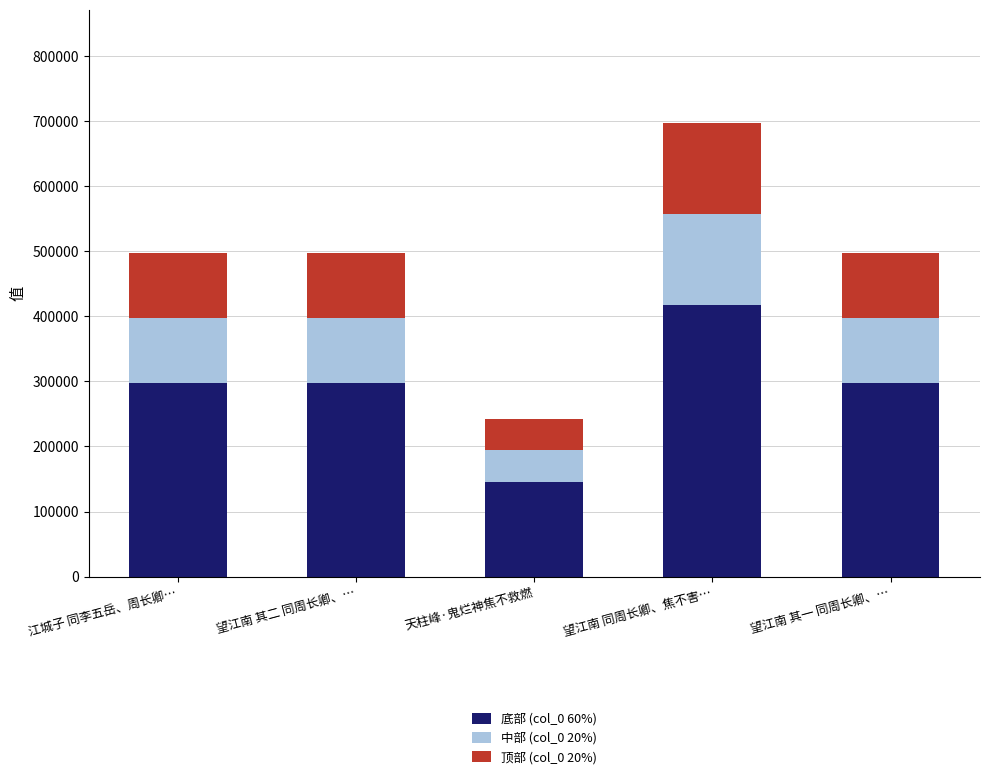

What is the highest value of the 底部 (col_0 60%) series?

418099.8